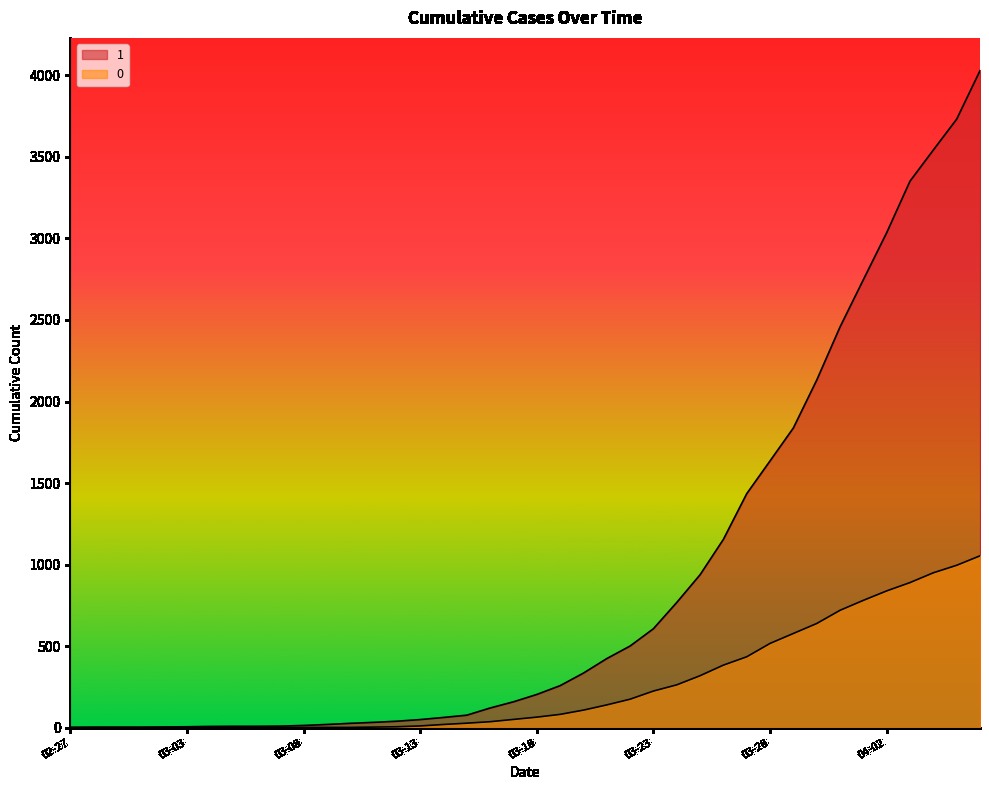

Reading left to right, extract all data points from this chart.

1: 3	4	4	4	5	6	8	9	9	10	14	20	27	33	40	50	63	77	121	159	204	258	335	424	501	607	768	938	1155	1435	1636	1838	2131	2457	2747	3035	3351	3542	3731	4028
0: 0	0	0	0	0	0	0	0	0	1	2	2	2	4	6	11	20	28	37	51	65	82	108	140	175	225	263	319	384	435	517	578	639	720	781	839	890	950	996	1054